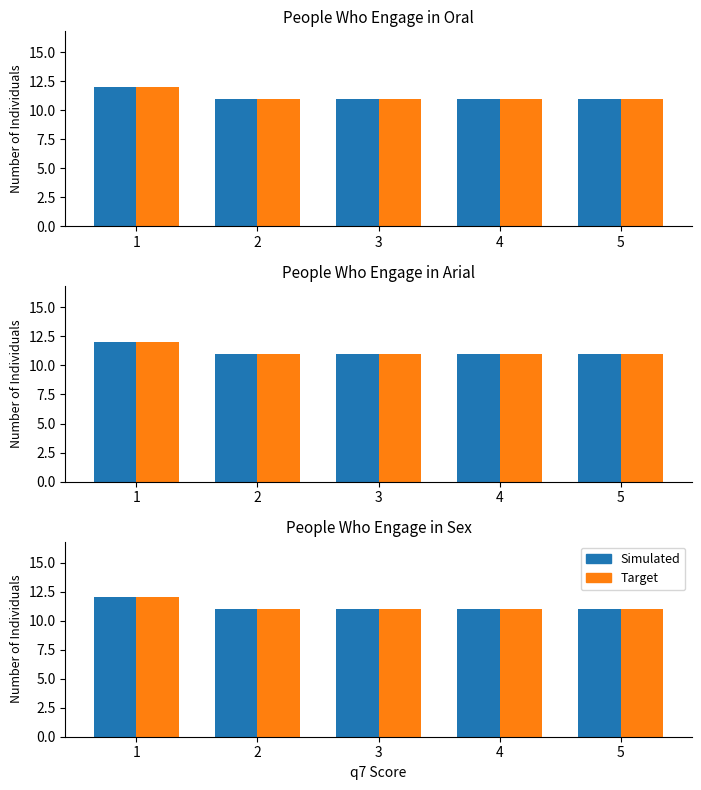

What is the maximum value for Target?

12